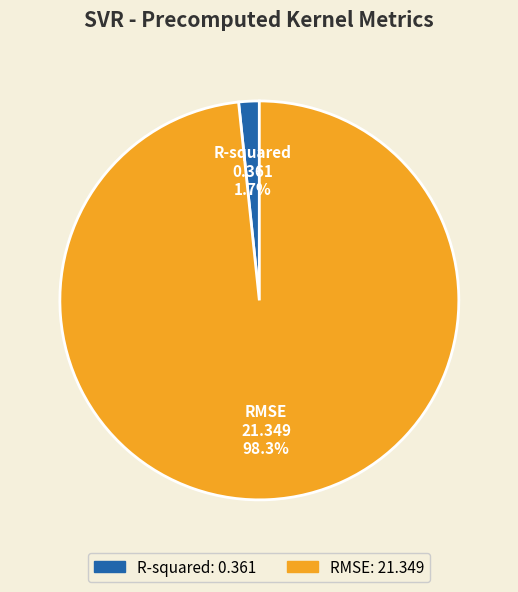

Which slice is the smallest?

R-squared